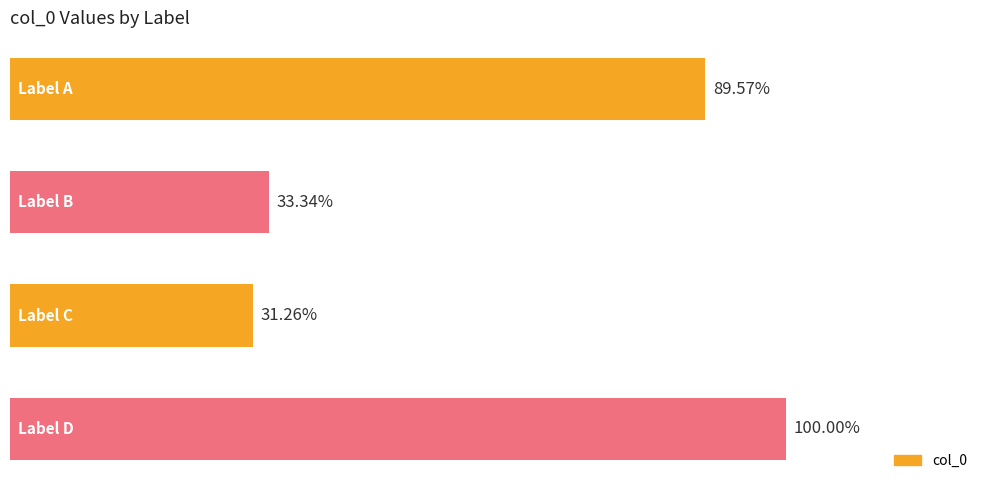

Rank the categories by value from lowest to highest.

2, 1, 0, 3